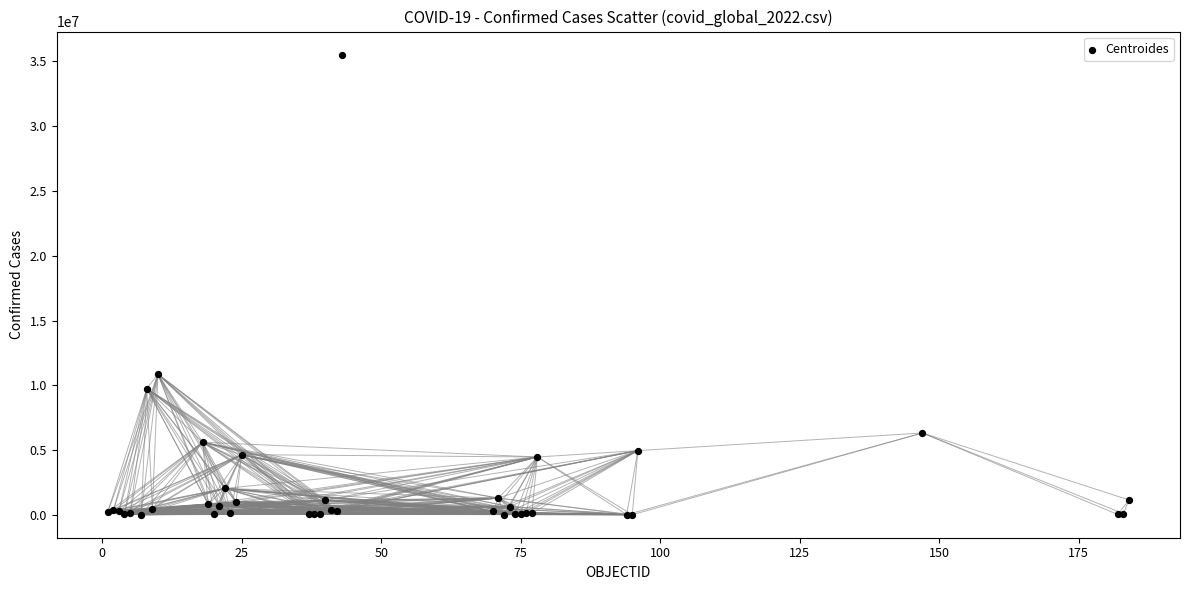

What Y value in the scatter plot is closest to 17769681?

10856941